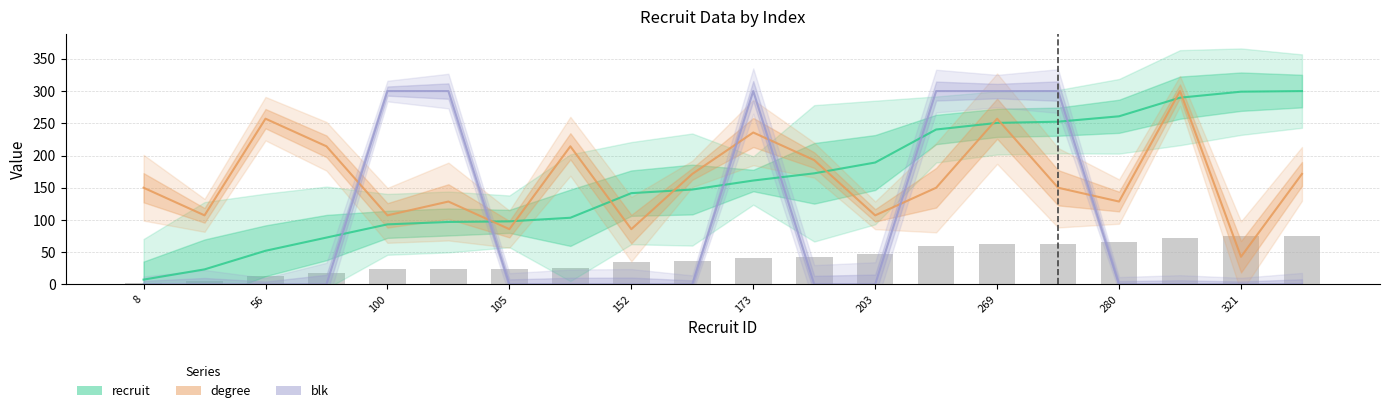

What are all the series names shown in the legend?

recruit, degree, blk